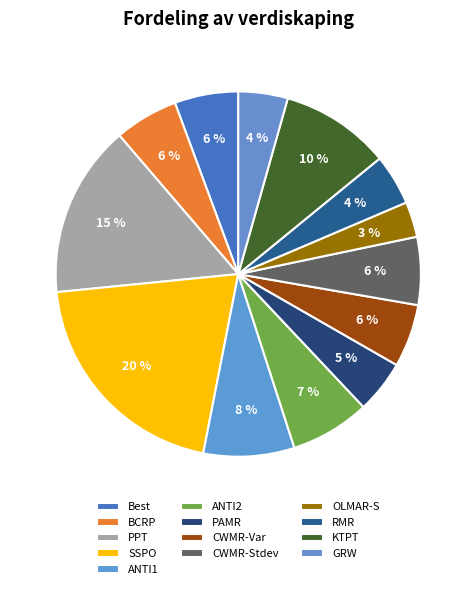

Does KTPT represent more than half of the total?

No